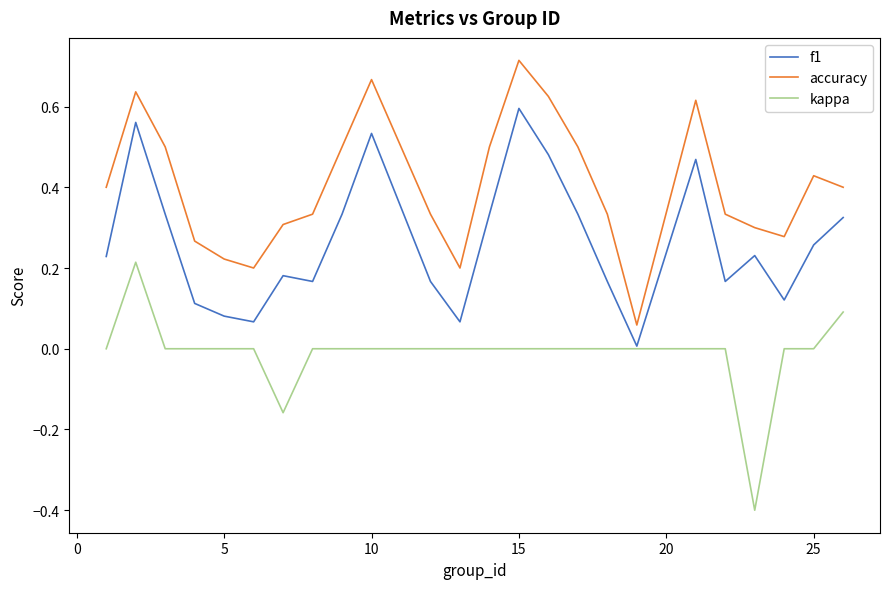

What is the smallest value displayed?

-0.4